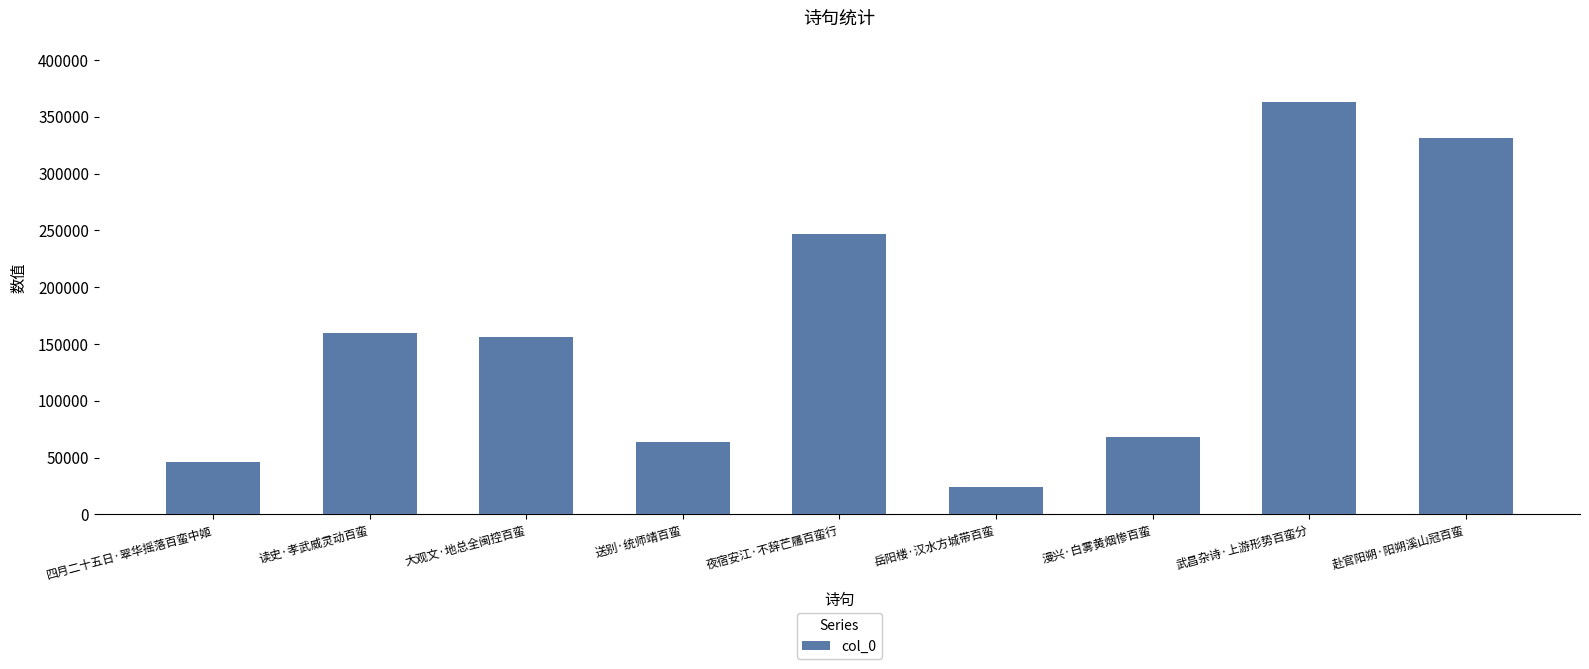

What is the minimum value shown in the chart?

23874